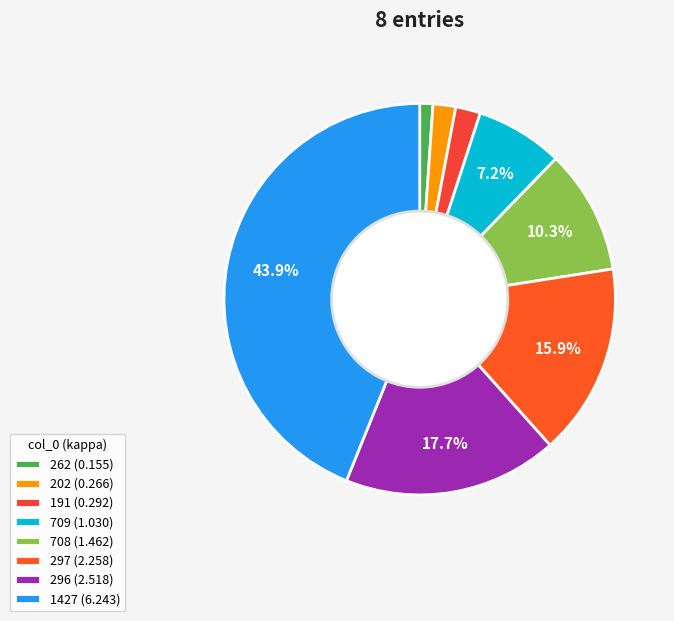

The 708 slice represents 15% of the pie. True or false?

False